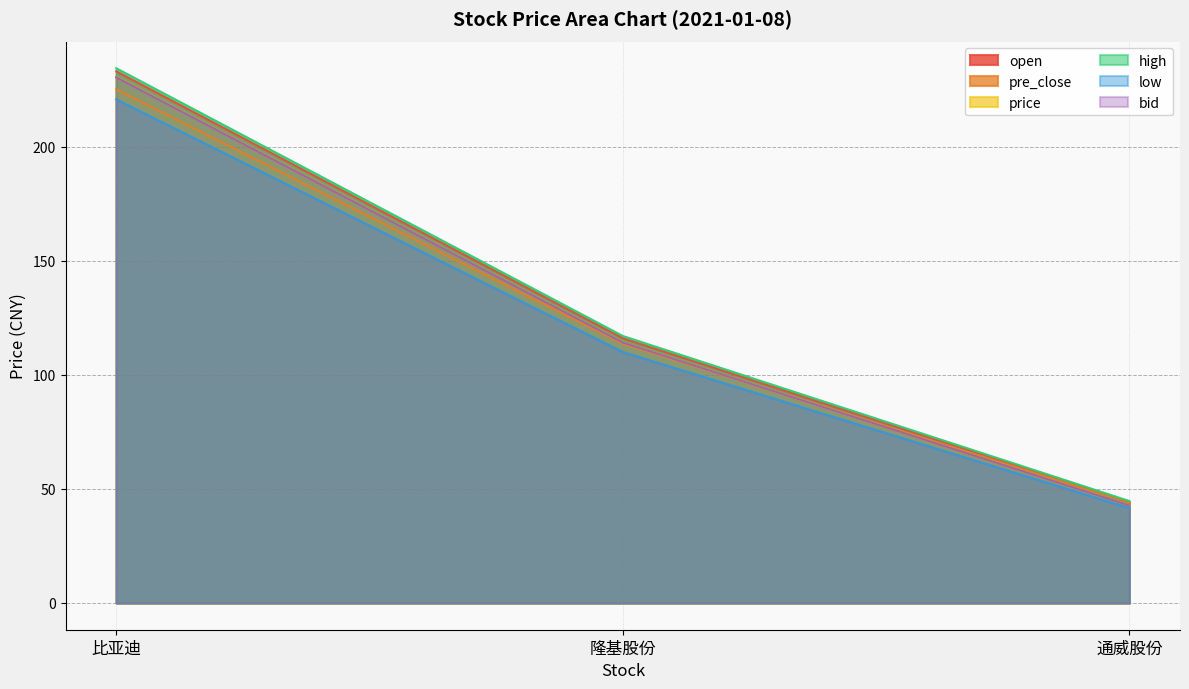

Reading left to right, extract all data points from this chart.

open: 233.0	116.0	44.1
pre_close: 225.0	113.5	44.1
price: 230.5	114.0	42.7
high: 234.3	117.0	44.7
low: 220.7	110.0	41.6
bid: 230.4	114.1	42.7